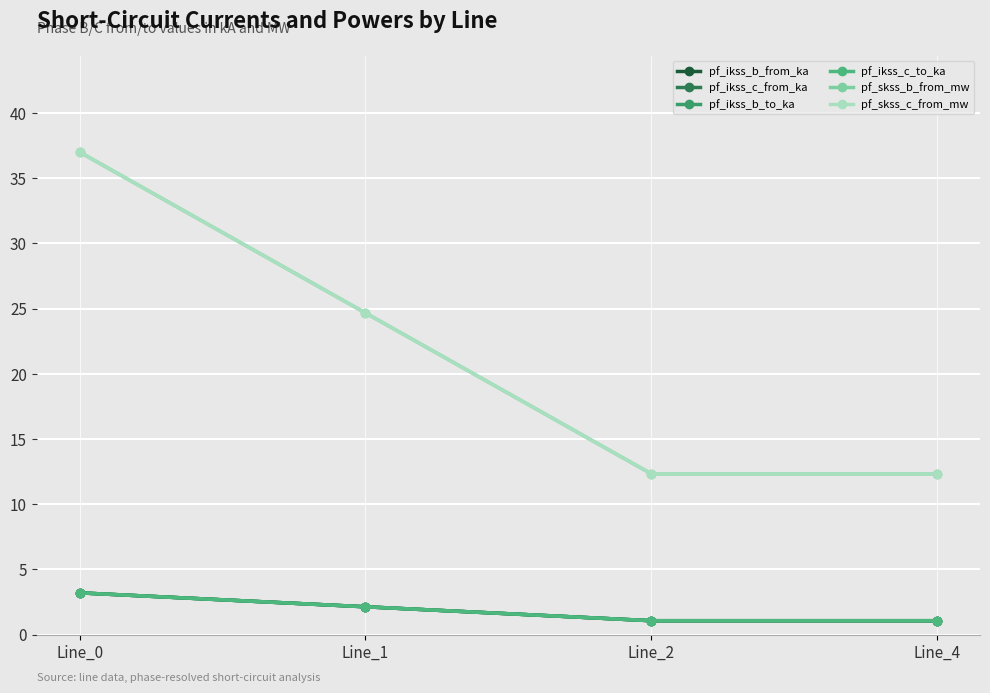

Which series has the largest total across all categories?

pf_skss_b_from_mw